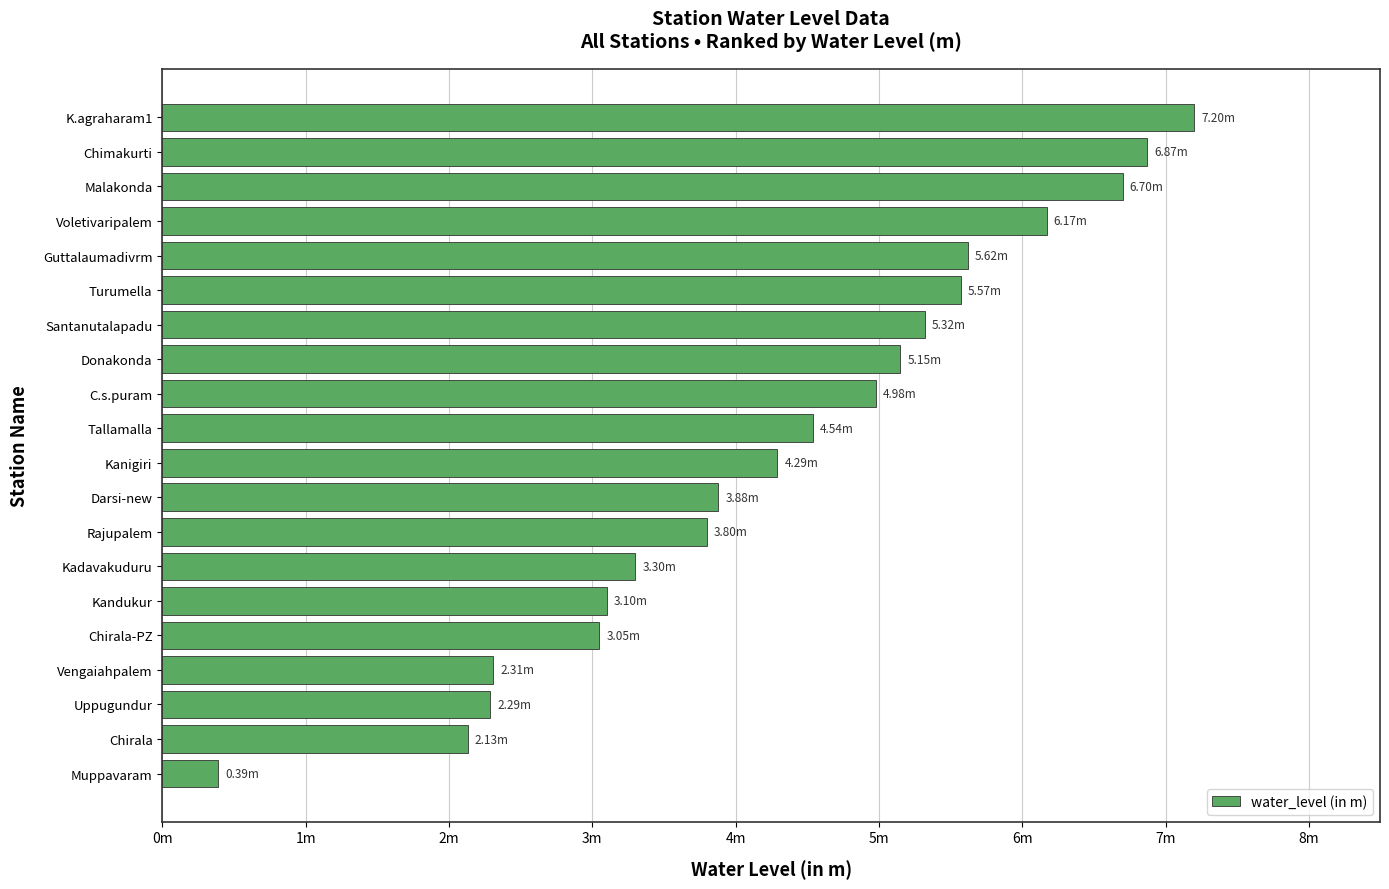

What is the sum of all values?

86.7